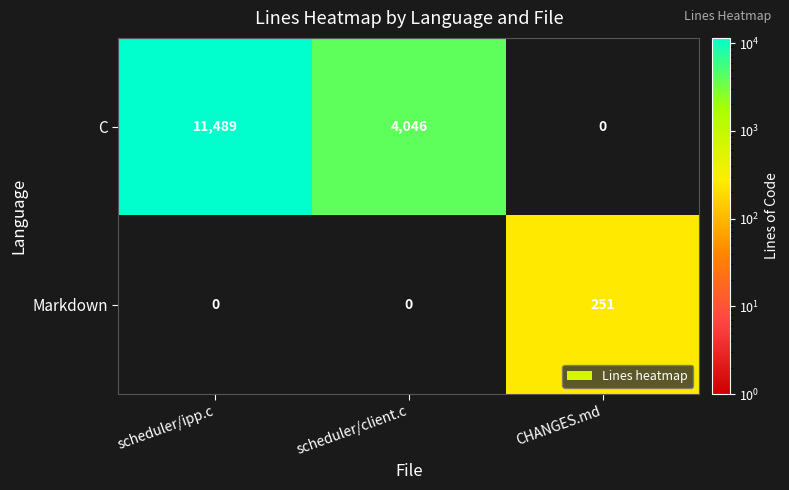

What is the total value across all series at scheduler/client.c?

4046